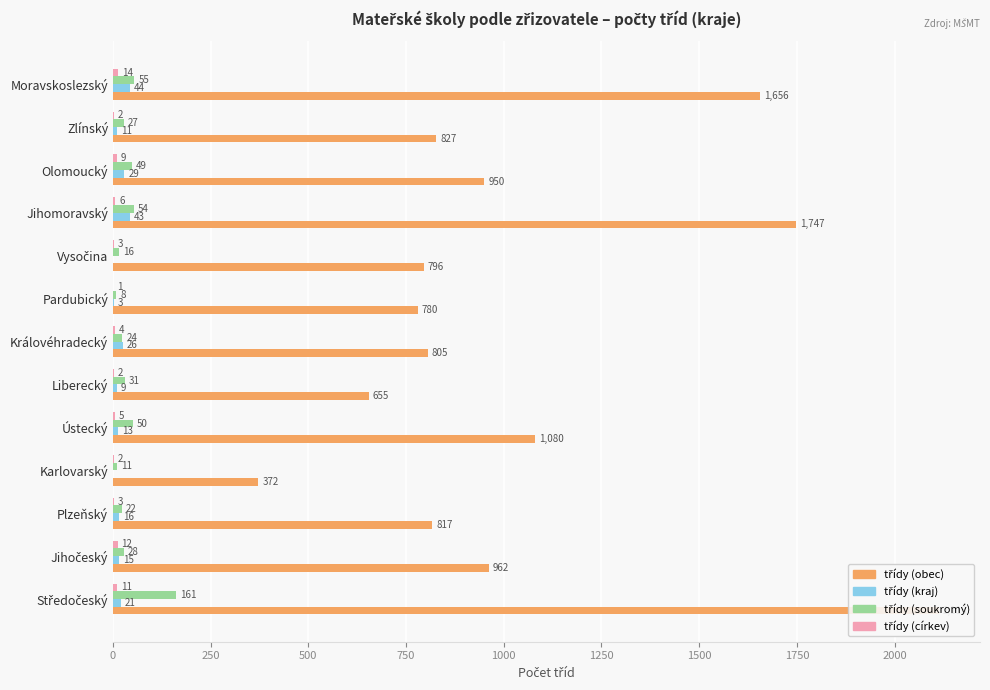

The value of třídy (kraj) at Vysočina is -20. True or false?

False